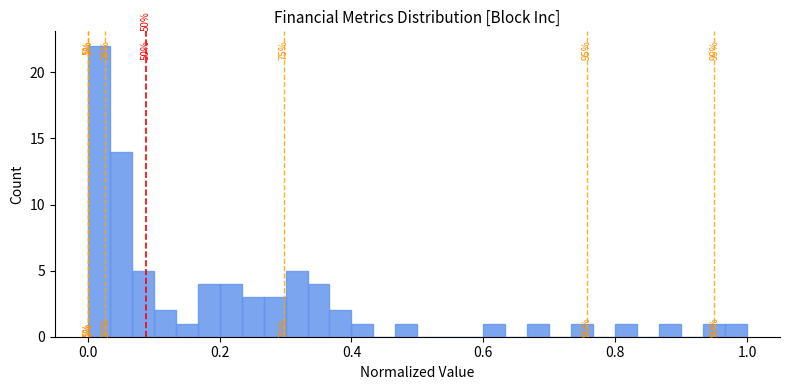

Read against the x-axis, roughly where is the centre of the tallest bar?

0.02